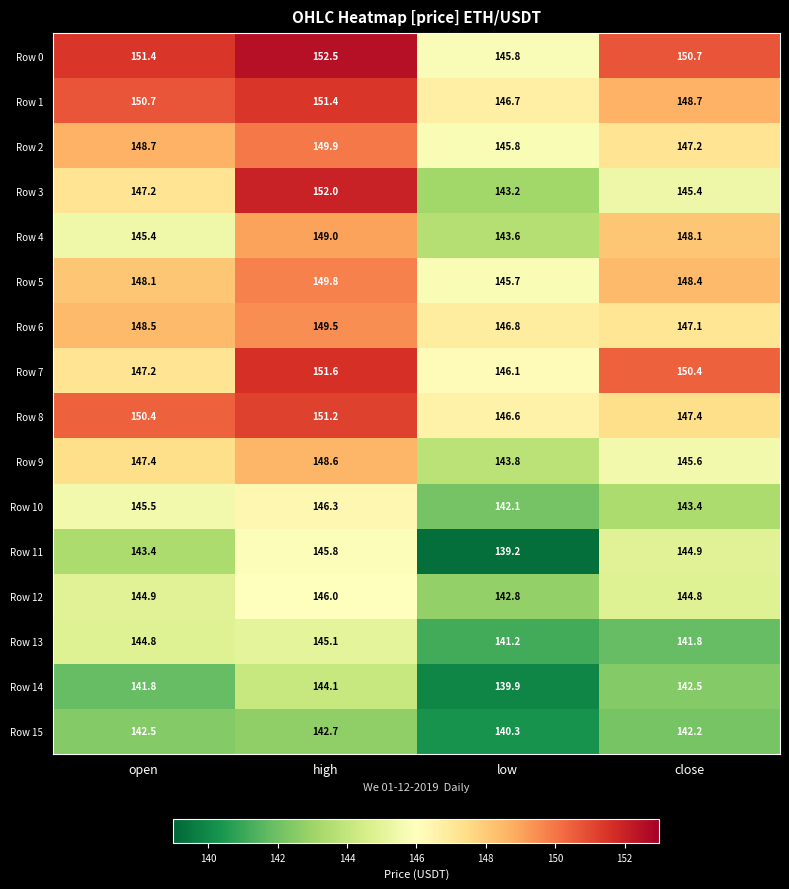

Rank the series by their maximum value, from highest to lowest.

Row 0, Row 3, Row 7, Row 1, Row 8, Row 2, Row 5, Row 6, Row 4, Row 9, Row 10, Row 12, Row 11, Row 13, Row 14, Row 15